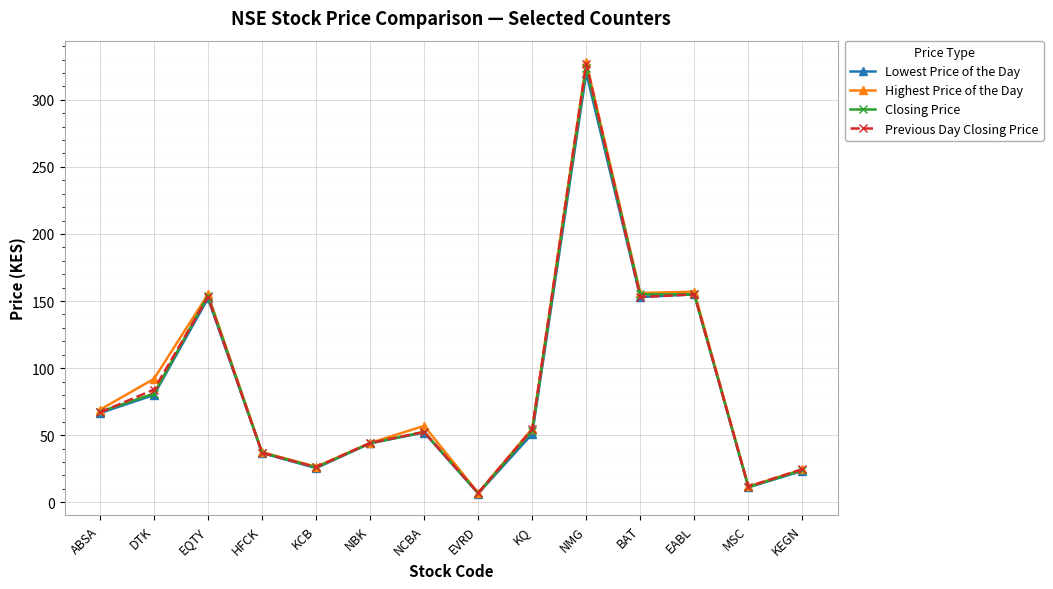

At which category does Lowest Price of the Day reach its first local valley?

KCB